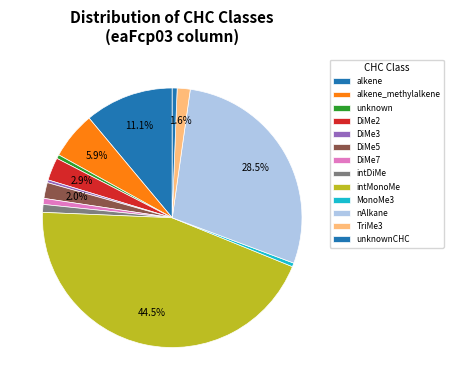

The DiMe3 slice represents 1% of the pie. True or false?

False